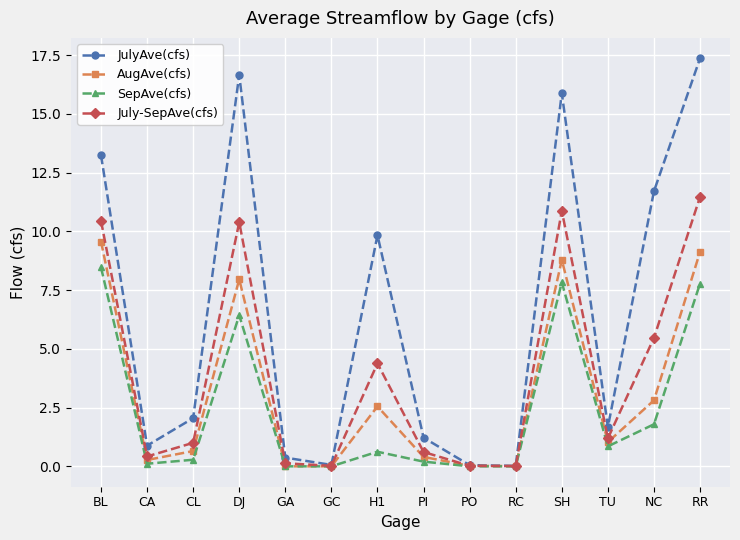

Does the chart have visible grid lines?

Yes